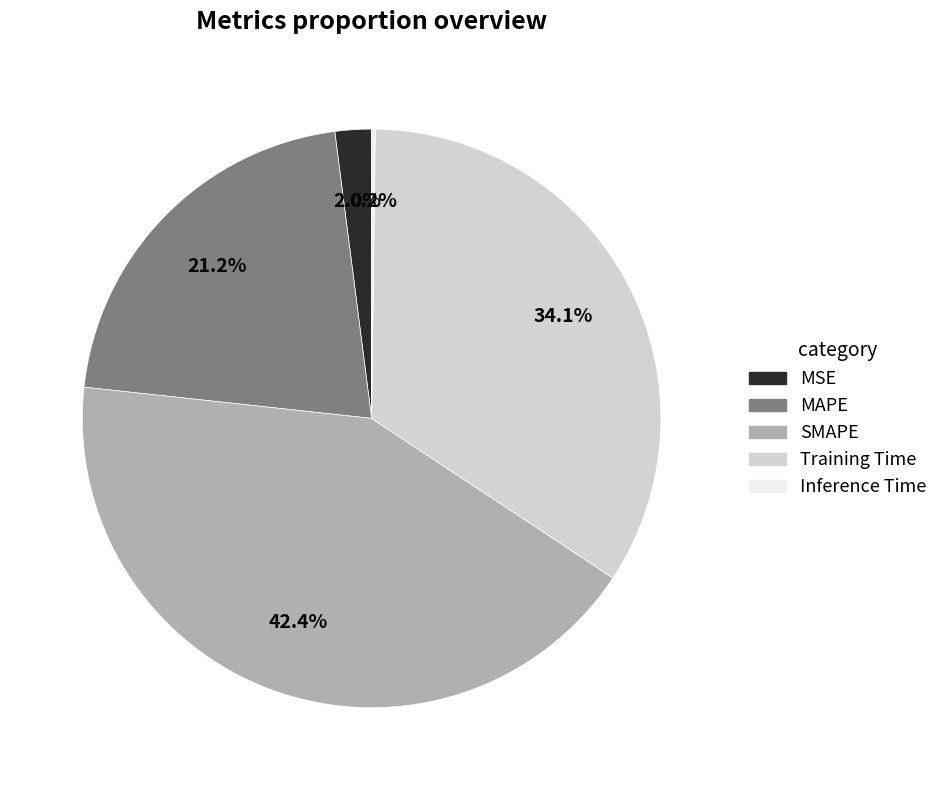

Is there any slice that represents more than half of the pie?

No